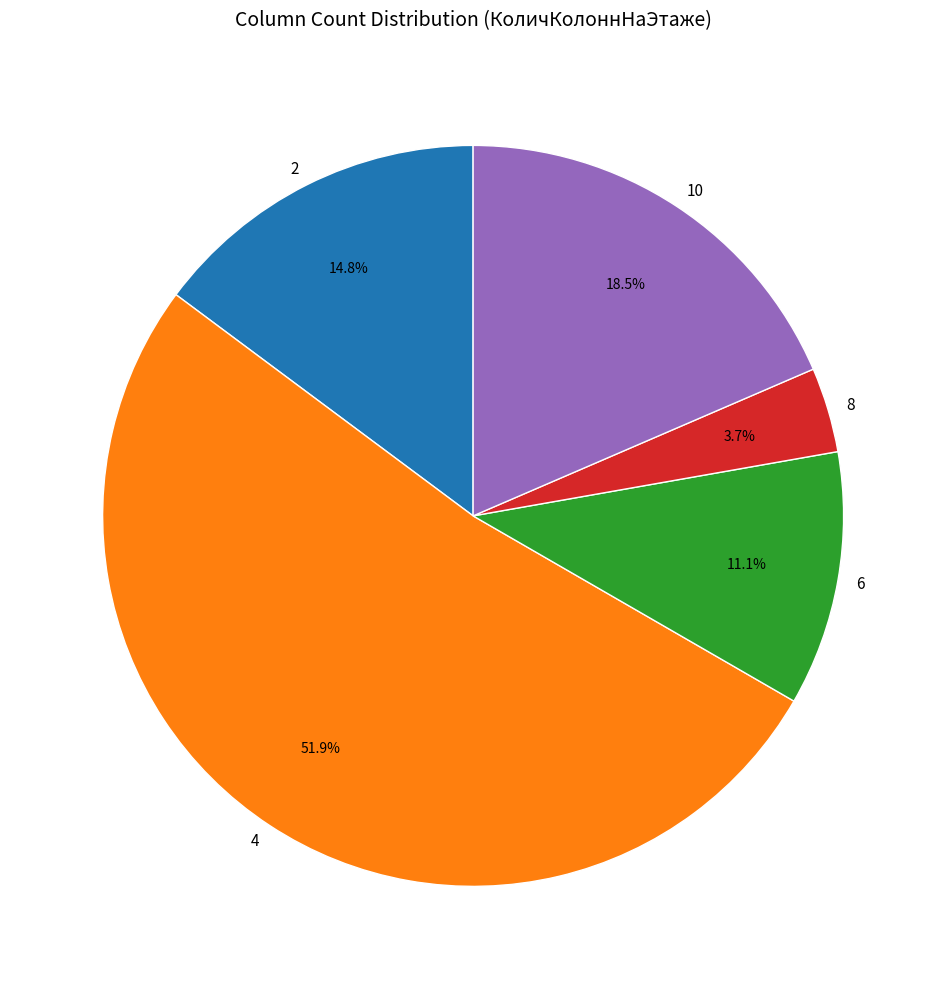

Rank the categories by value from highest to lowest.

4, 10, 2, 6, 8